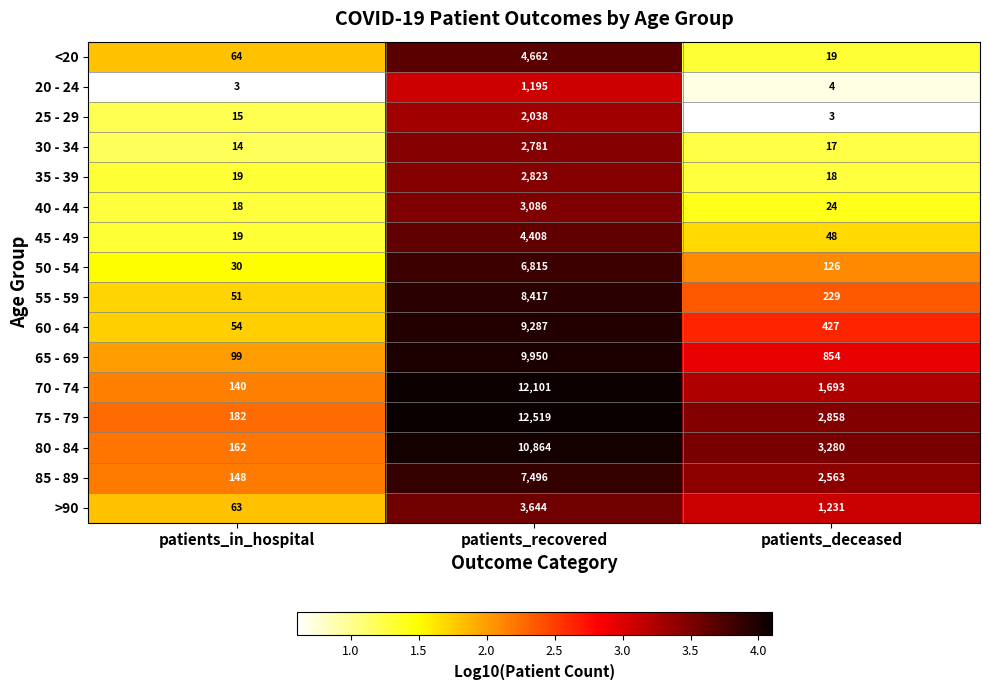

Is it true that 50 - 54 equals 126 at patients_deceased?

True